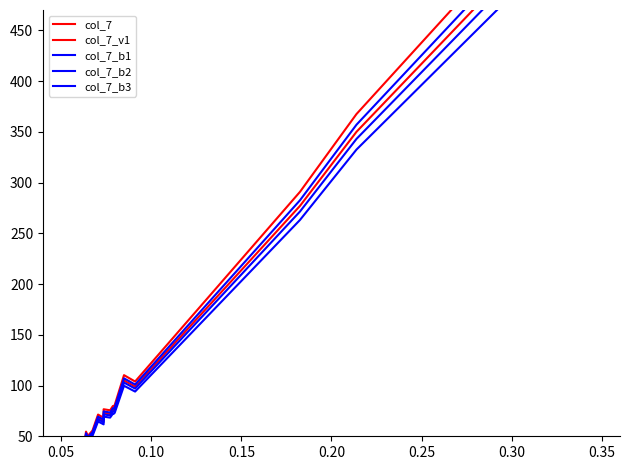

The col_7 series shows 24.8 at 11. True or false?

False